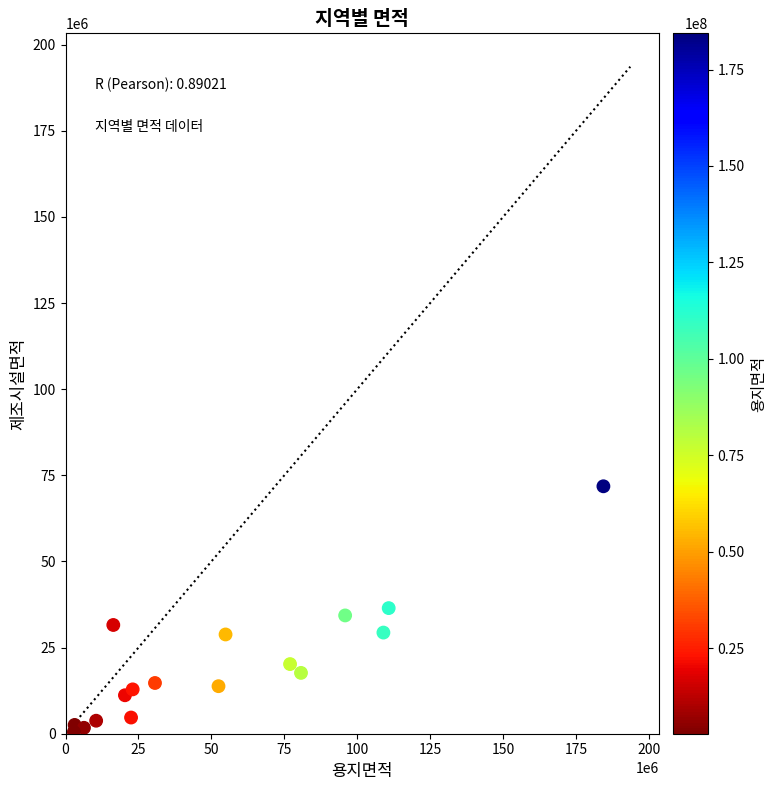

What is the range of Y values (max minus min)?

71300870.4